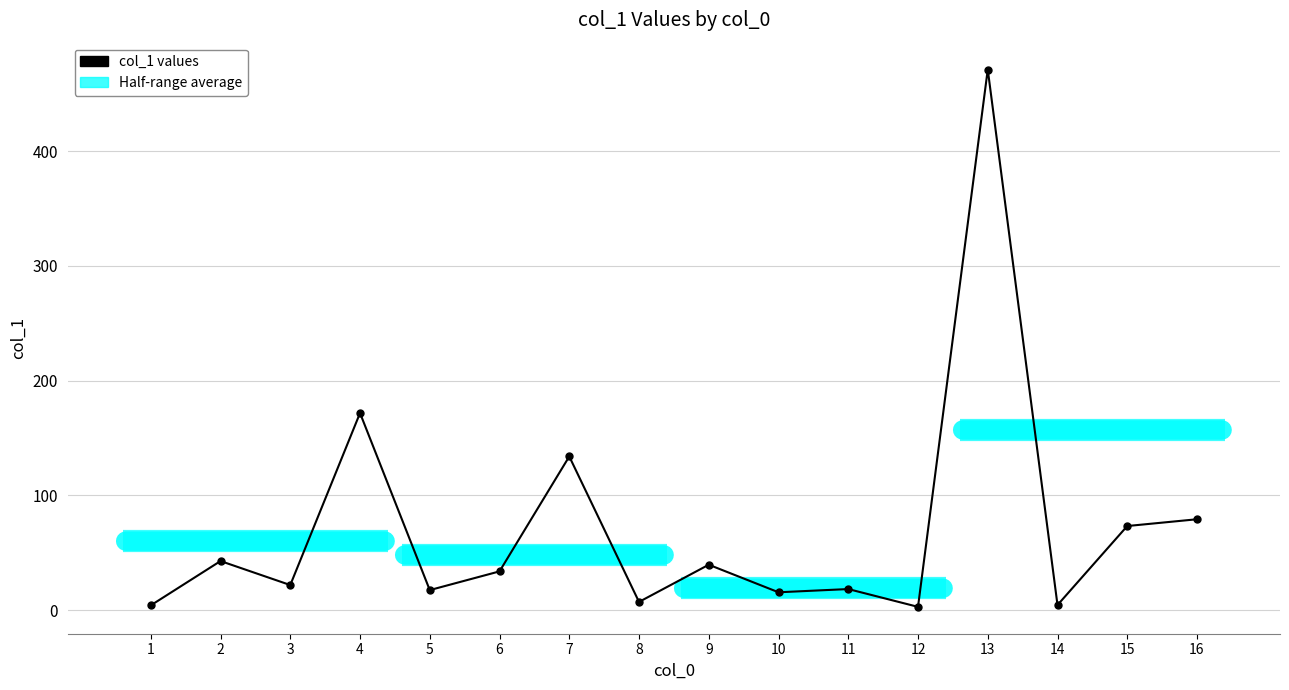

What is the average value?

71.2